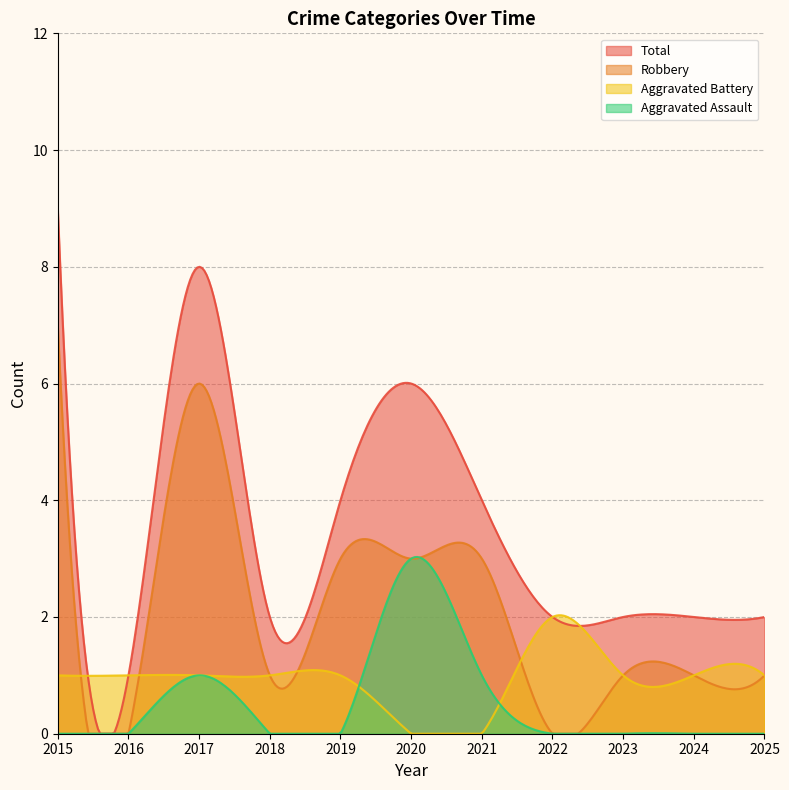

The value of Aggravated Assault at 2020 is 3. True or false?

True